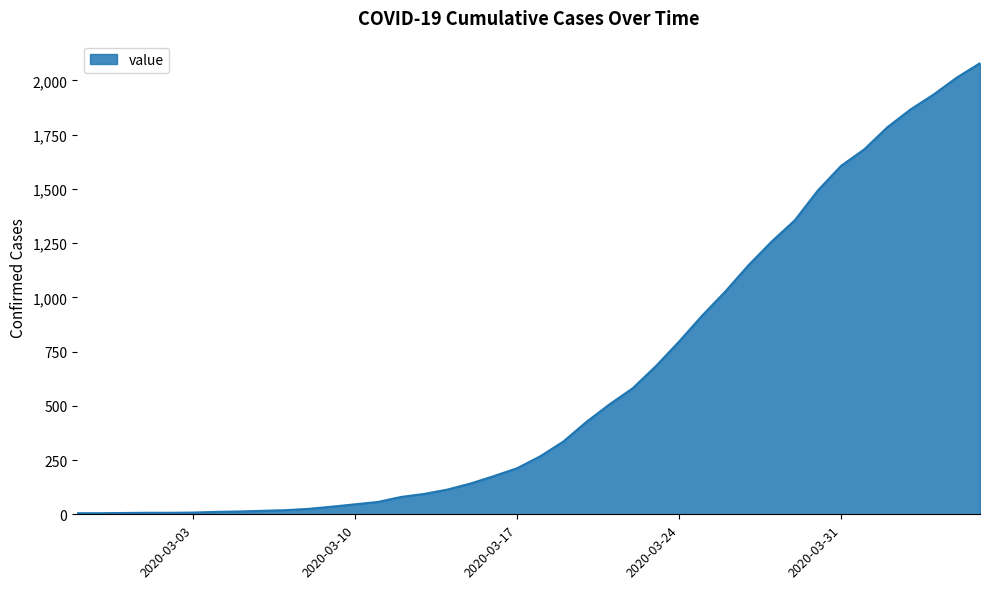

What is the difference between the maximum and minimum values?

2074